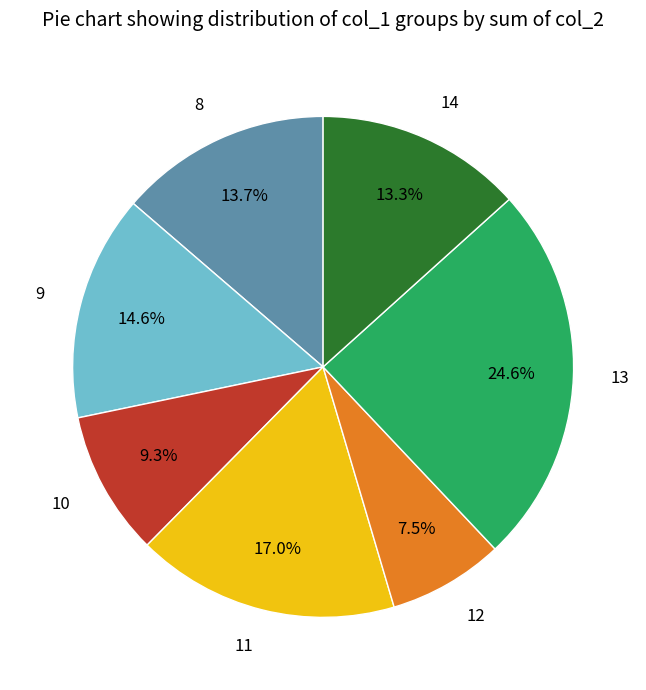

Is the sum of 12 and 8 greater than half?

No